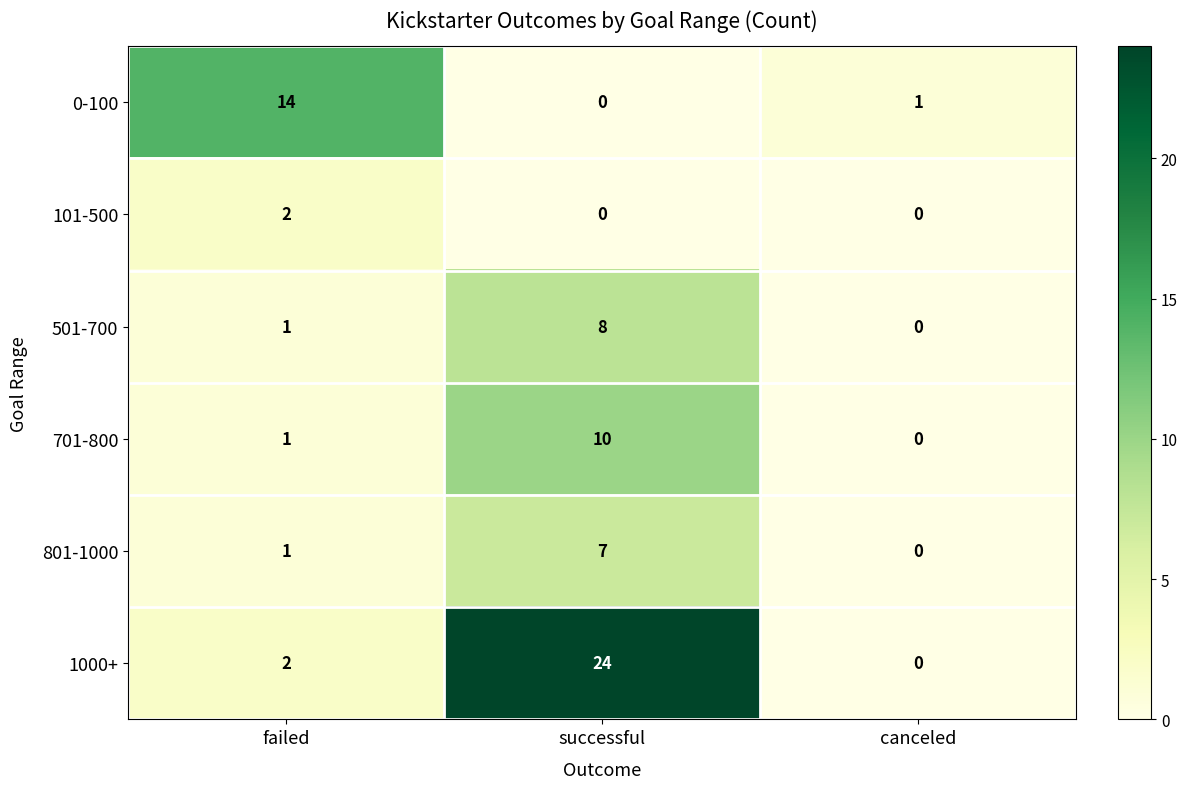

At how many categories does at least one series exceed 7?

2